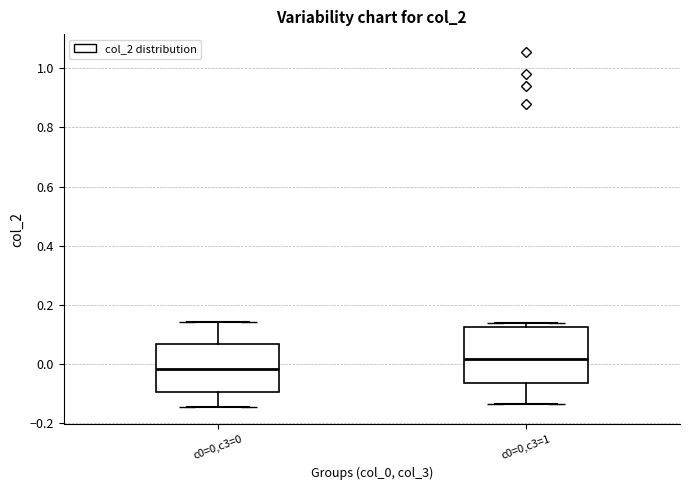

Which box is the tallest, from its lower edge to its upper edge?

c0=0,c3=1